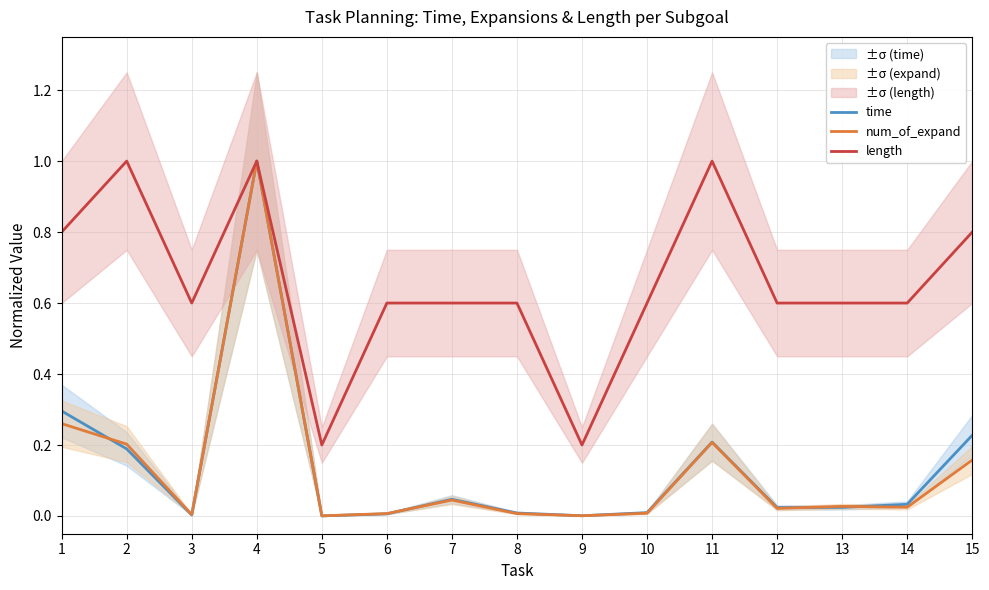

What is the average value of the num_of_expand series?

0.1